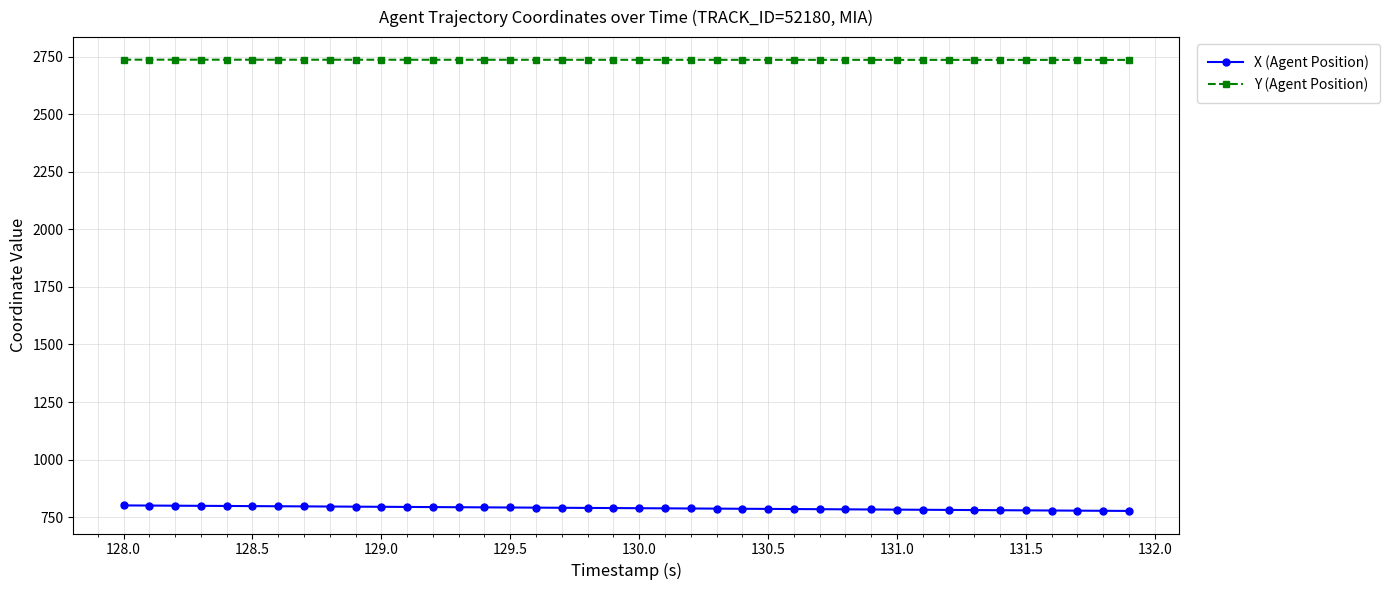

What is the lowest value of the X (Agent Position) series?

776.5